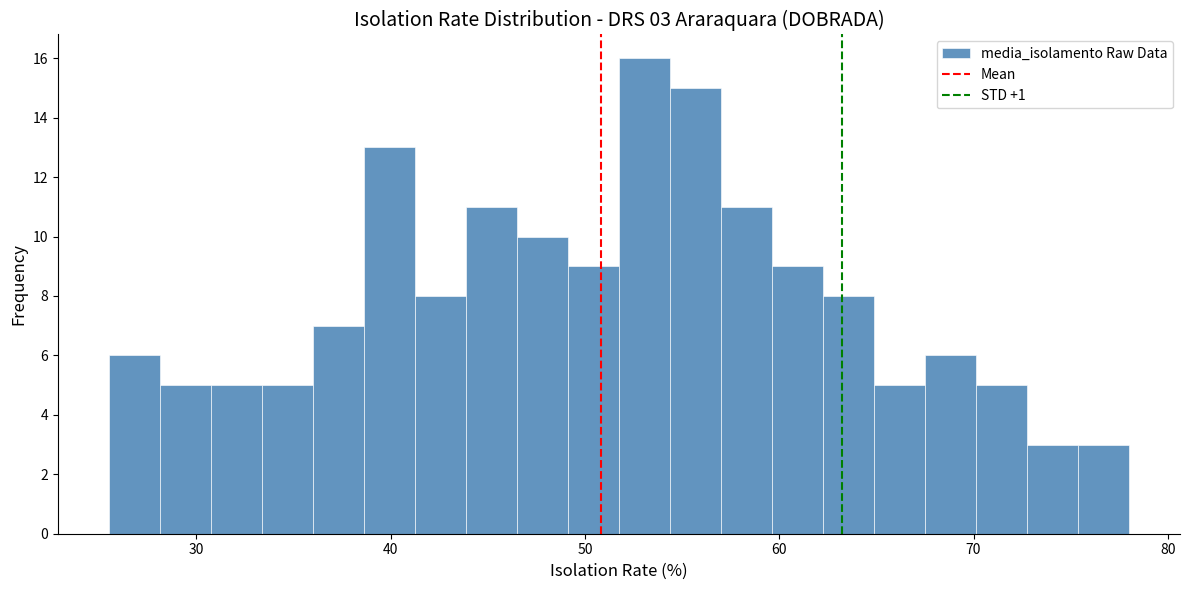

Around what value on the x-axis is the tallest bar? Give the approximate position of its centre, as read against the axis.

53